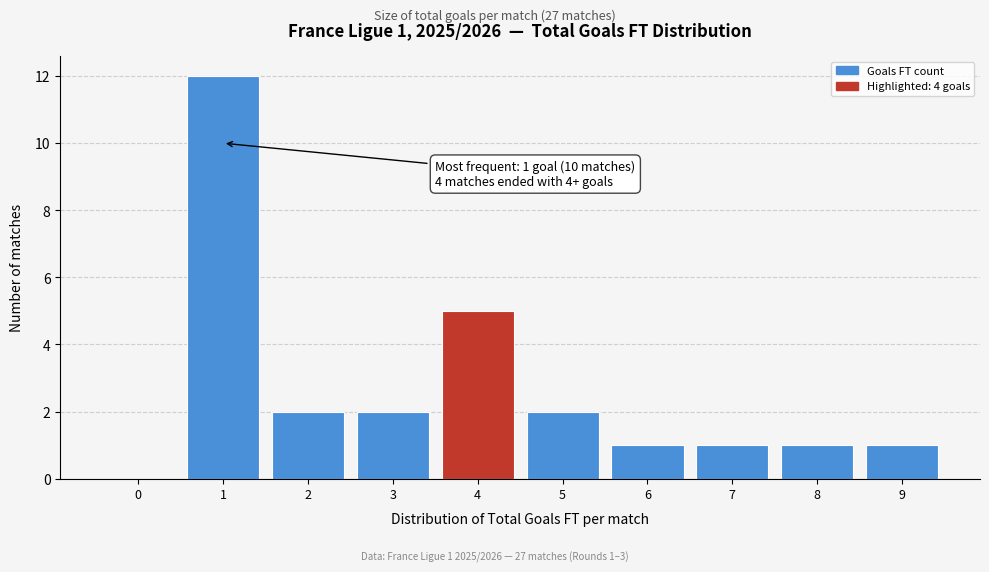

Over which range of the x-axis is the bar tallest?

0.5 to 1.5